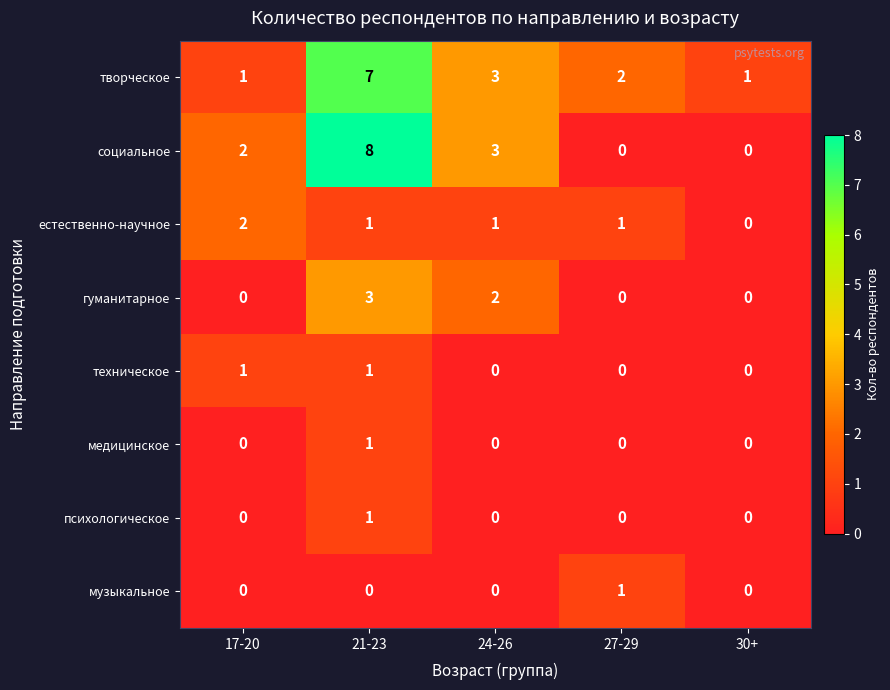

What is the sum of the социальное values at 17-20 and 21-23?

10